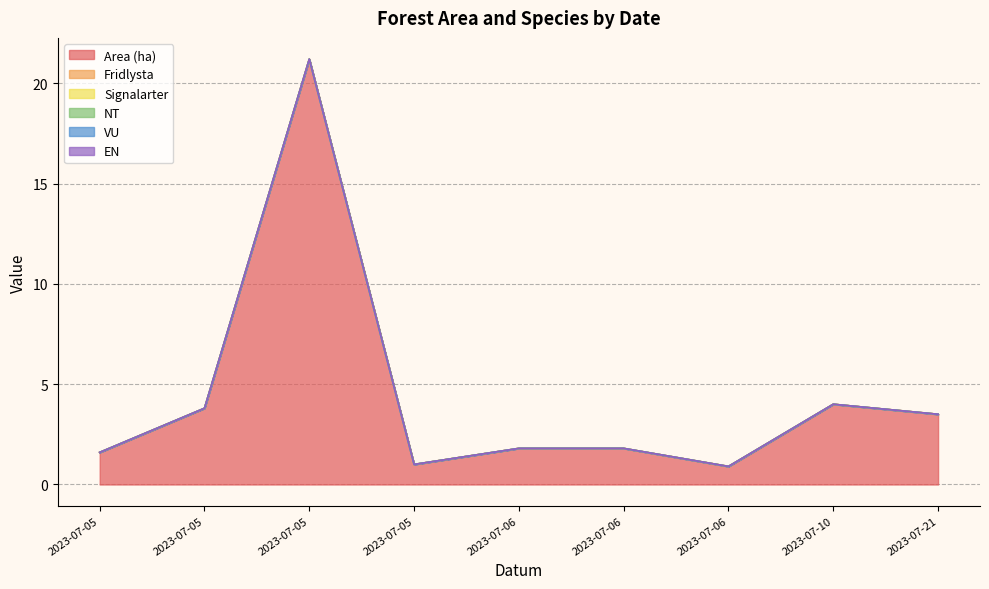

What are all the series names shown in the legend?

Area (ha), Fridlysta, Signalarter, NT, VU, EN